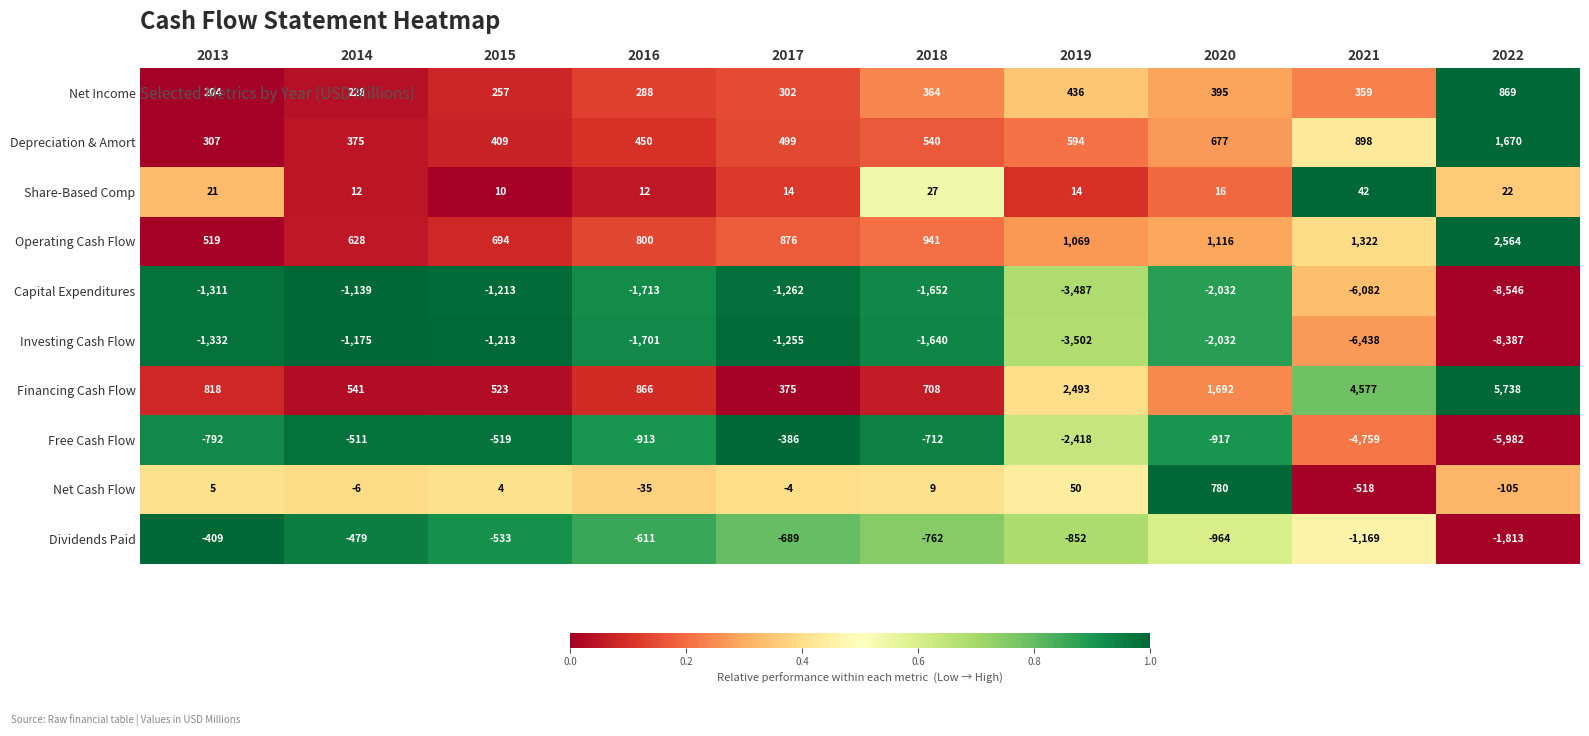

Which series has the largest range (max minus min)?

Capital Expenditures